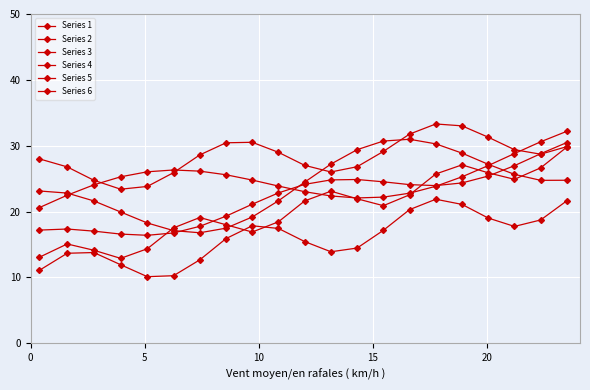

What is the difference between the maximum and minimum values in the Series 5 series?

16.9